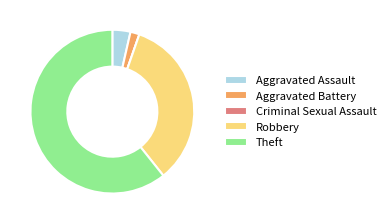

True or false: Aggravated Assault accounts for 4% of the total.

True